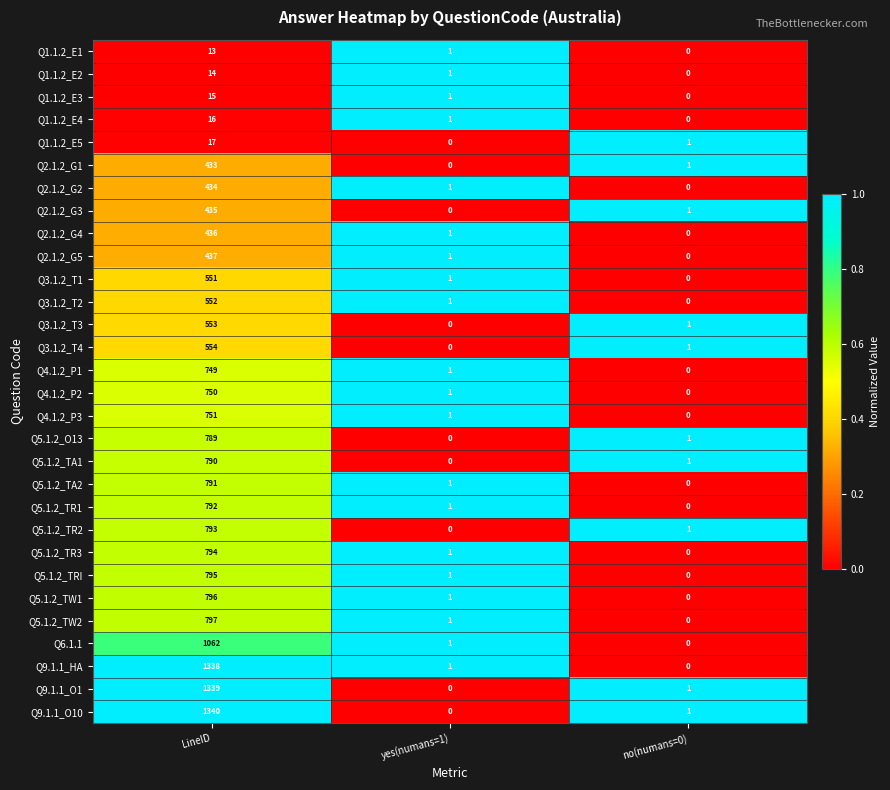

Which series has the largest total across all categories?

Q9.1.1_O10